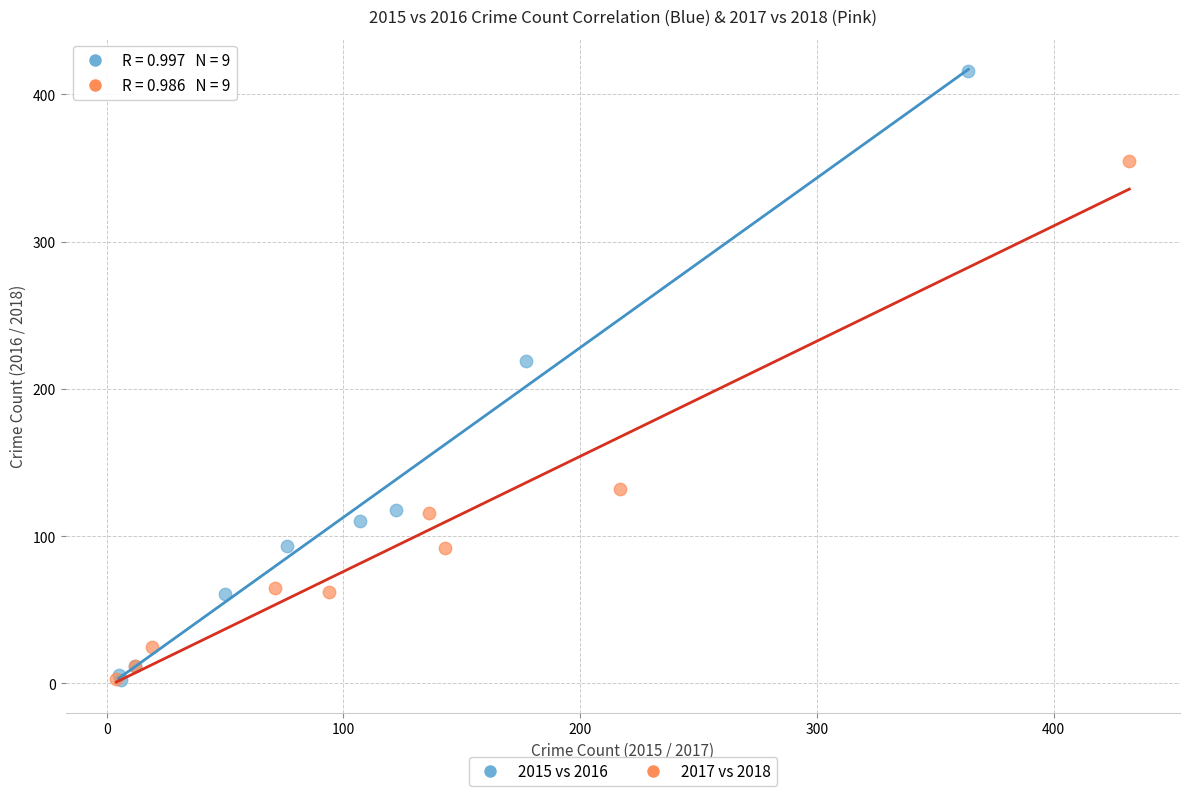

Which series has the largest Y range (max minus min)?

2015 vs 2016